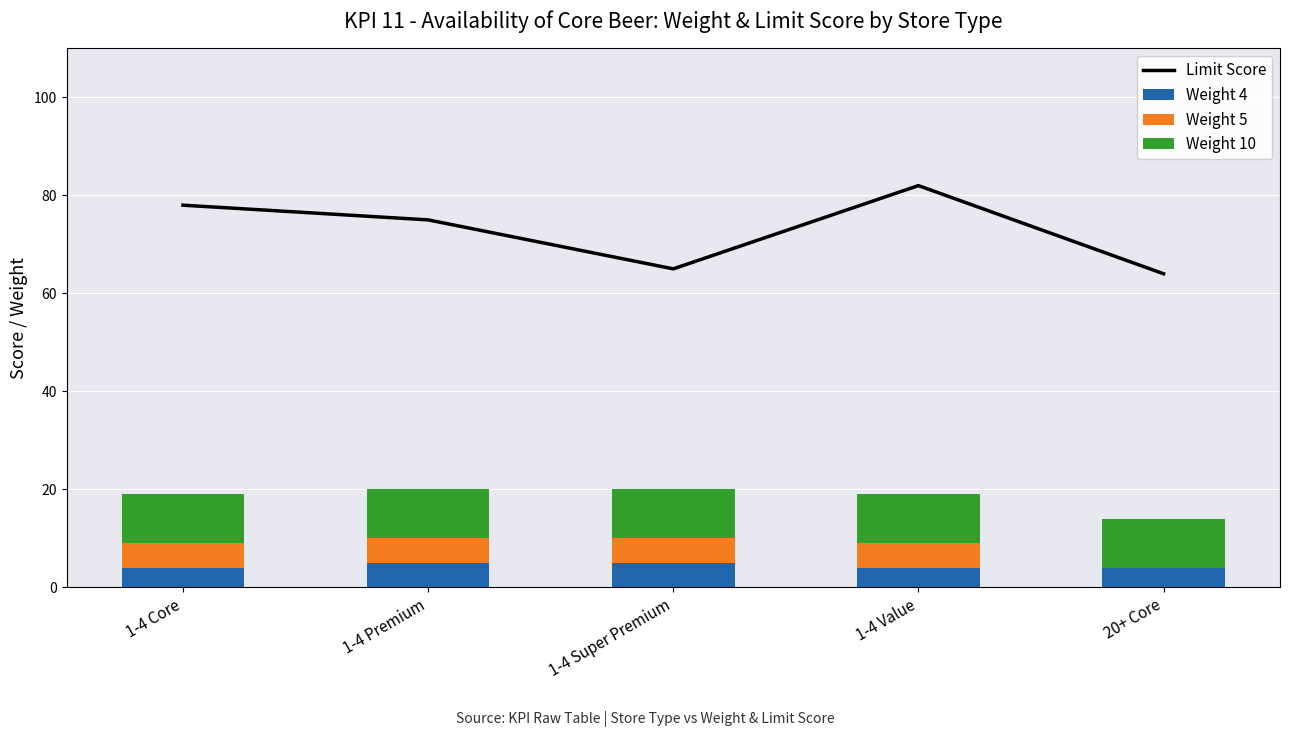

Reading right to left, extract all data points from this chart.

Limit Score: 64	82	65	75	78
Weight 4: 4	4	5	5	4
Weight 5: 0	5	5	5	5
Weight 10: 10	10	10	10	10